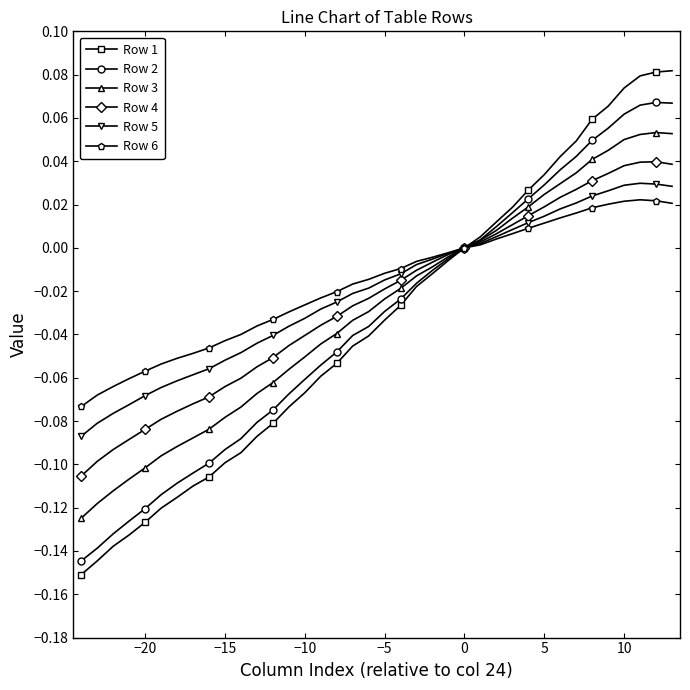

Which series has the widest spread of values?

Row 1